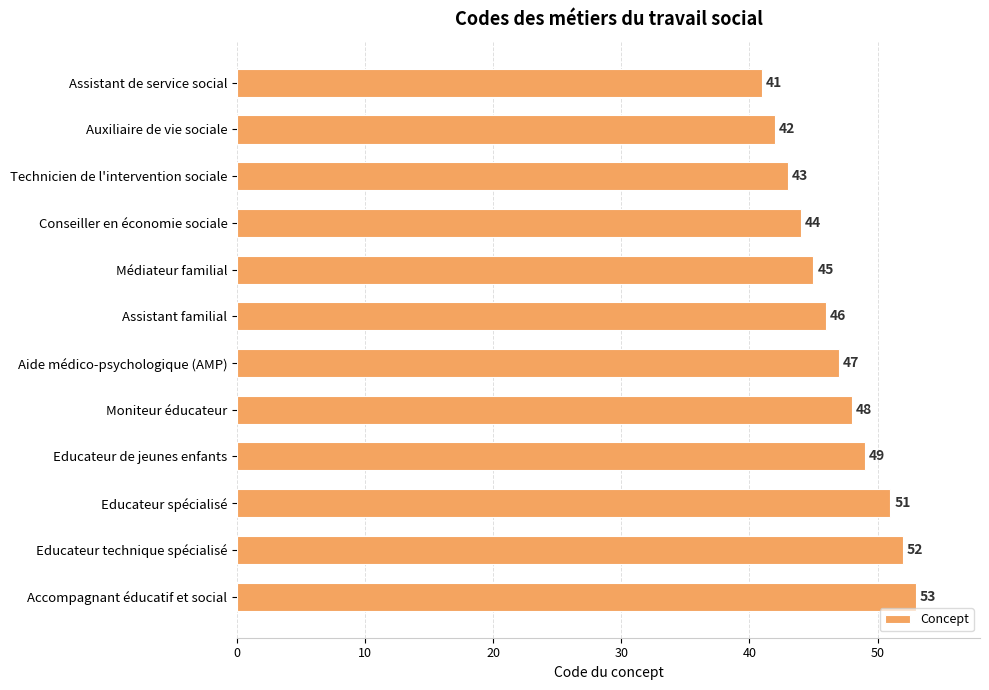

True or false: the data shows 47 at Aide médico-psychologique (AMP).

True